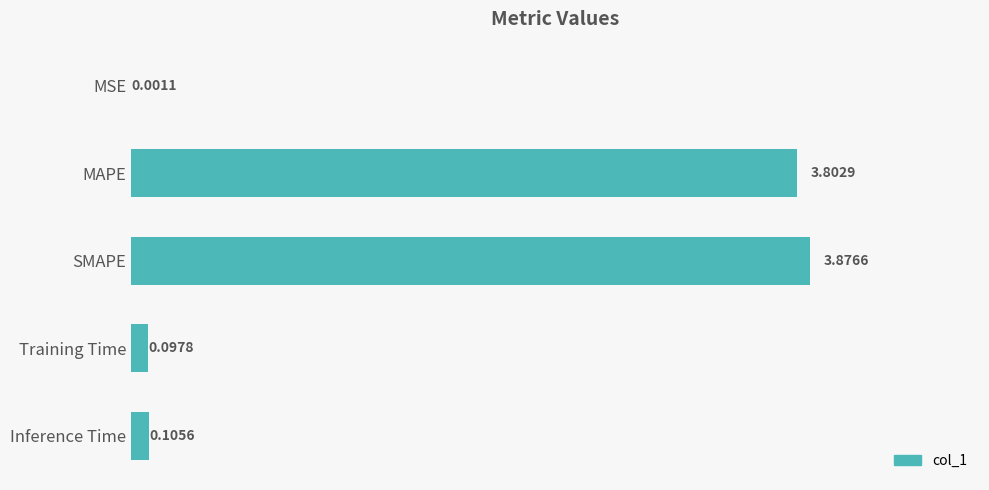

Which category has the highest value across all series?

SMAPE